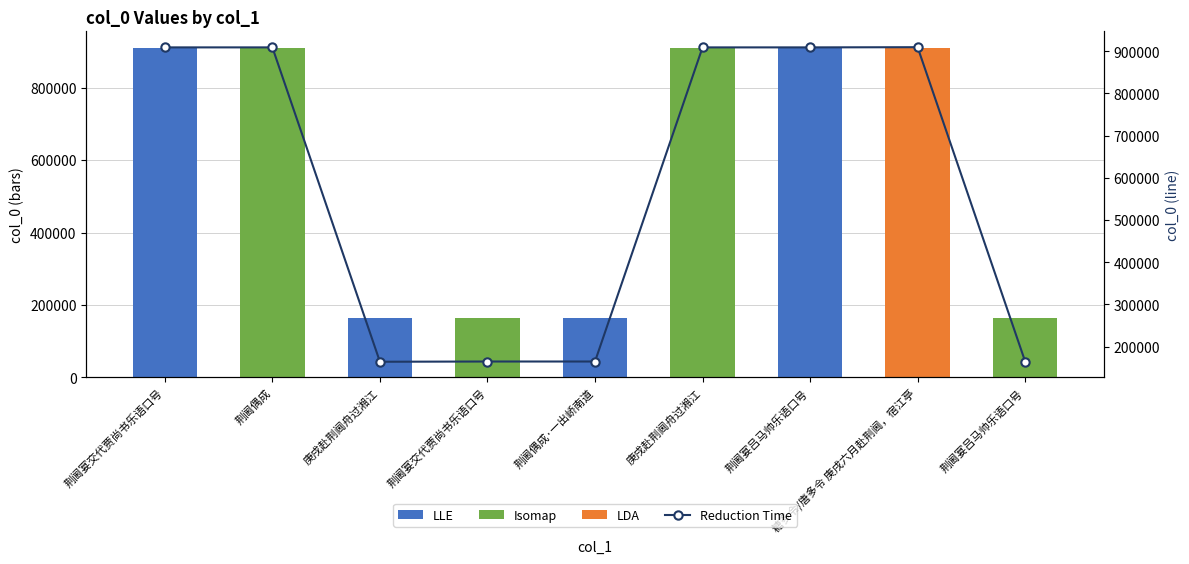

What is the approximate value of Reduction Time at 荆阃偶成, to the nearest 10?

909220